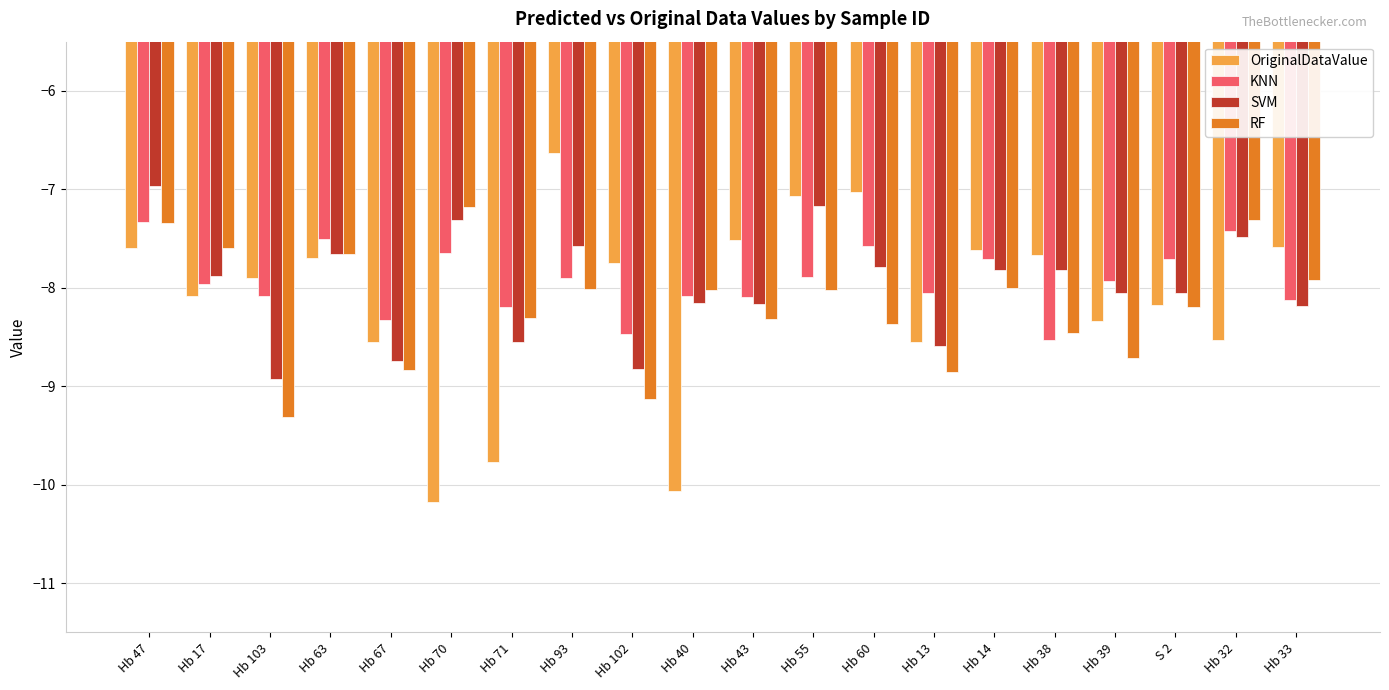

At which category is the sum across all series the highest?

Hb 47